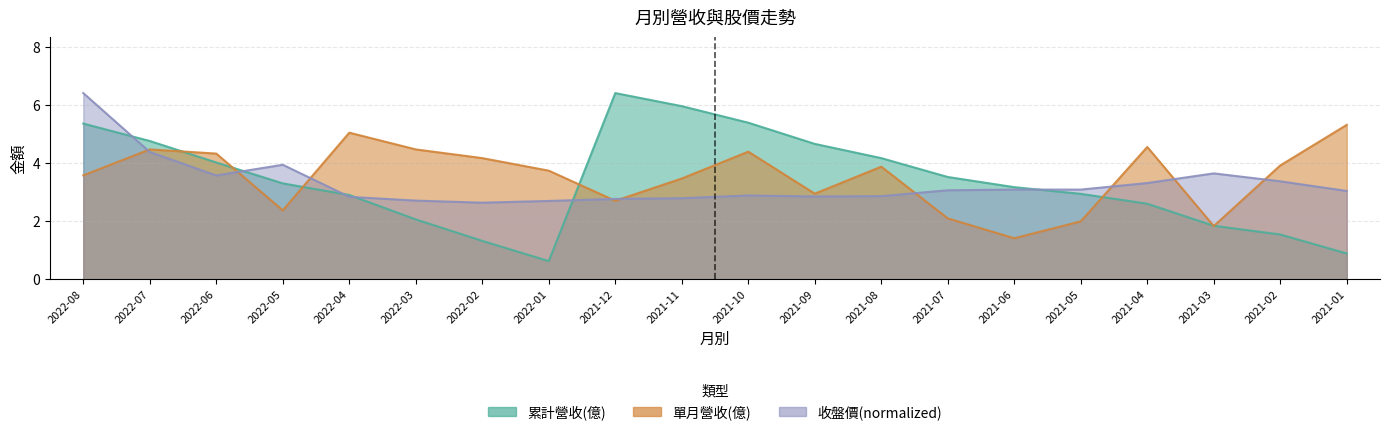

Which series has the largest total across all categories?

單月營收(億)